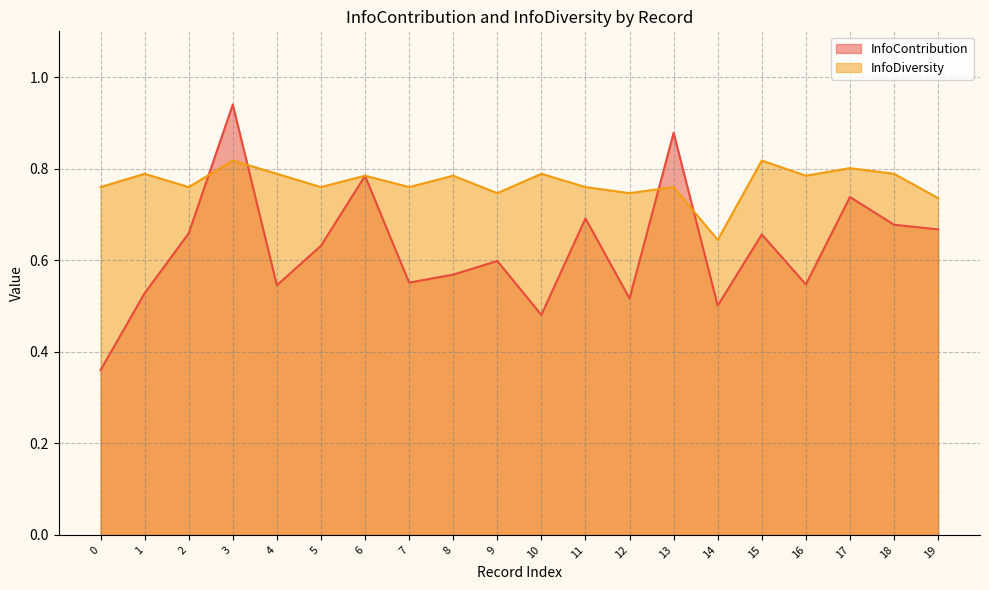

How many intersections are there between InfoDiversity and InfoContribution?

4